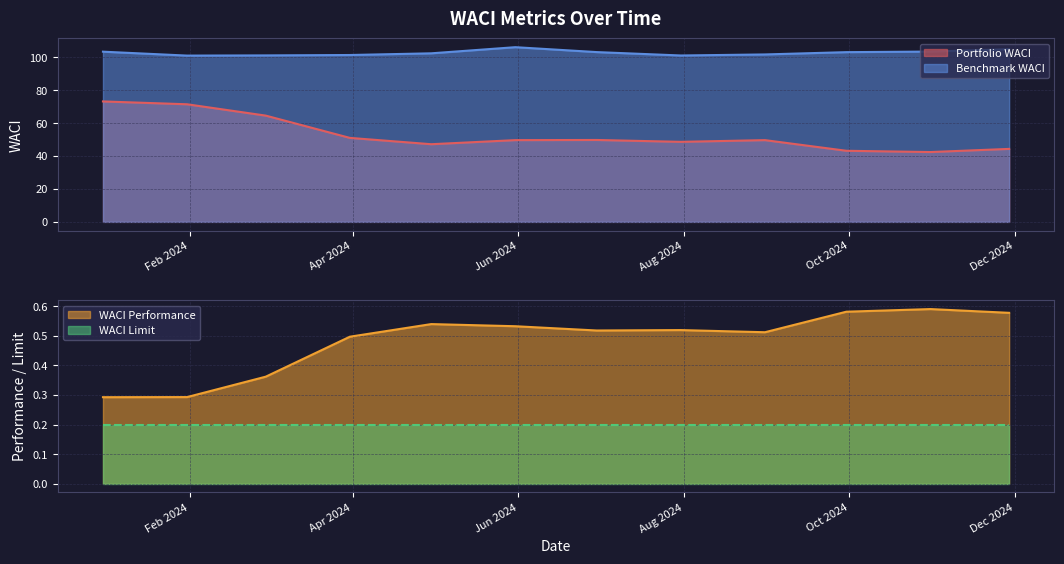

What is the highest value of the Benchmark WACI series?

106.1